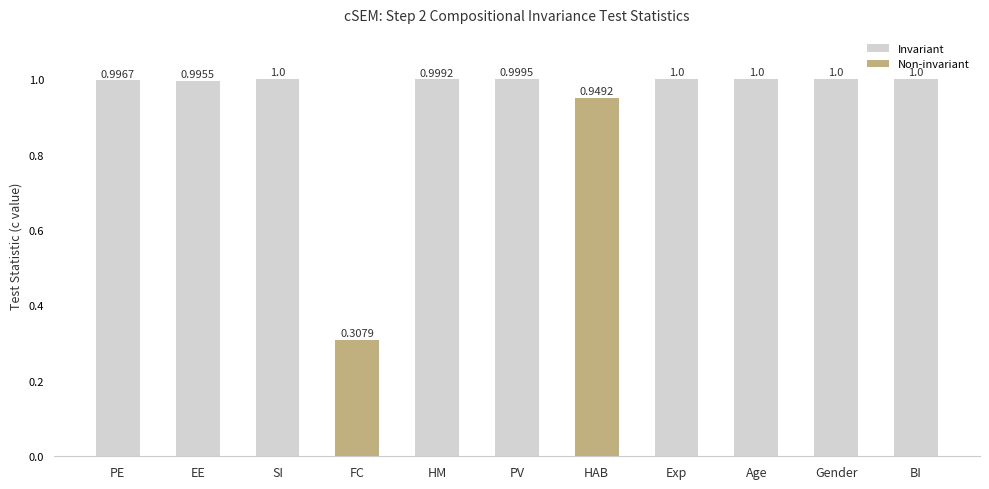

What is the difference between the maximum and minimum values?

0.7